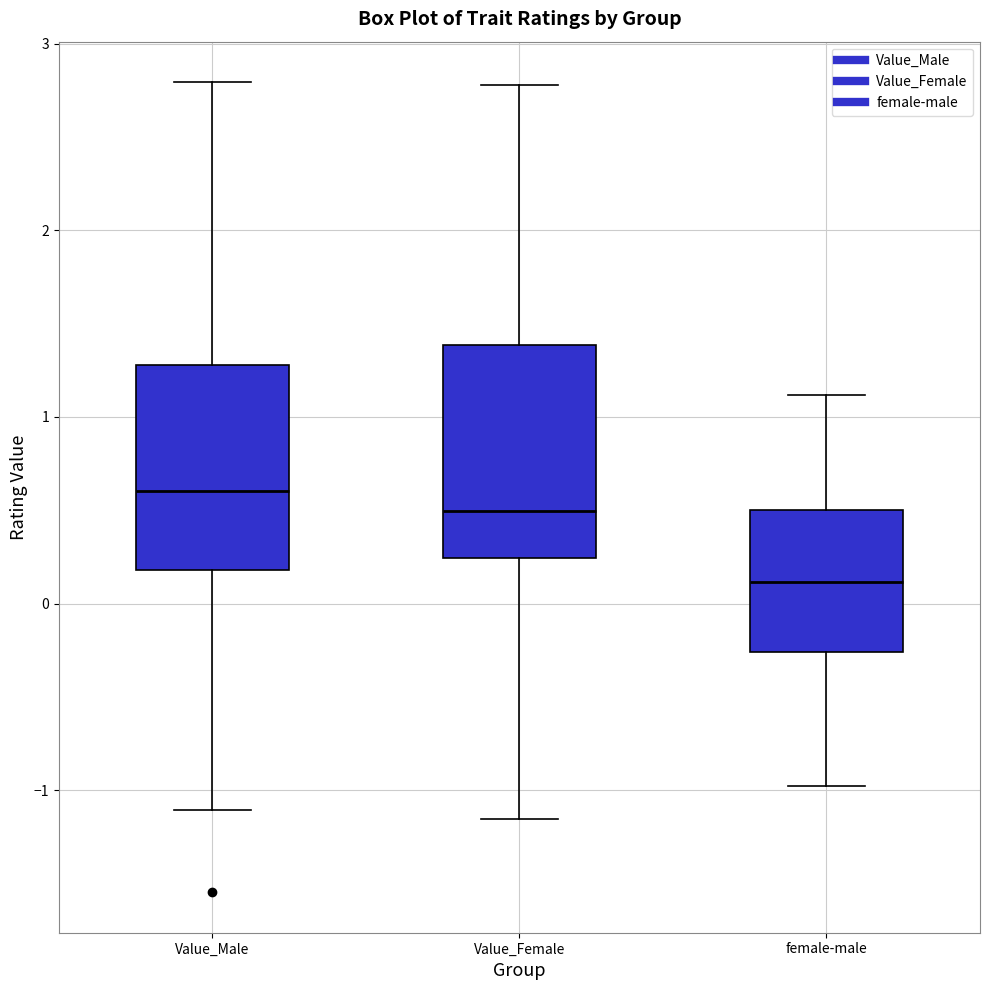

Which box has the lowest median line?

female-male